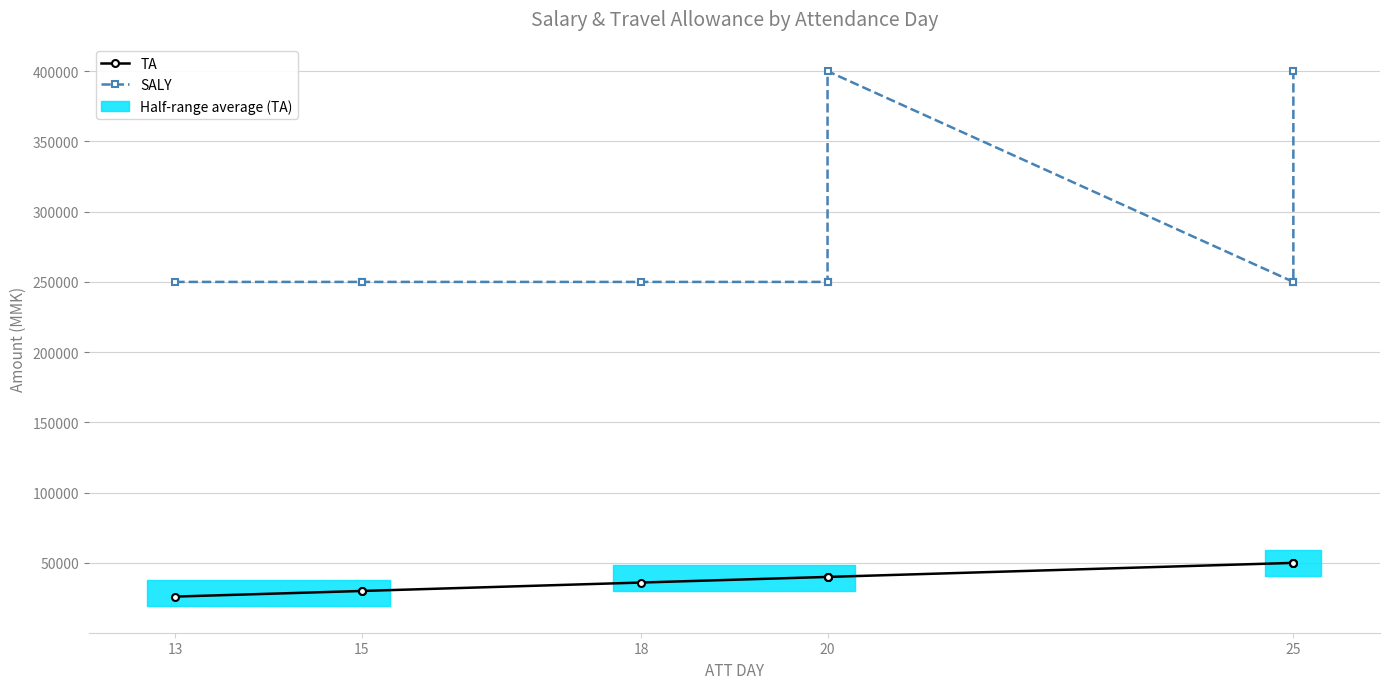

What are all the series names shown in the legend?

TA, SALY